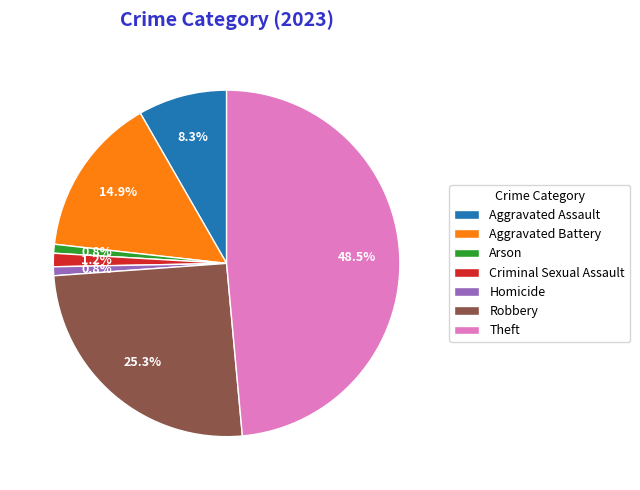

What is the largest slice in the pie chart?

Theft